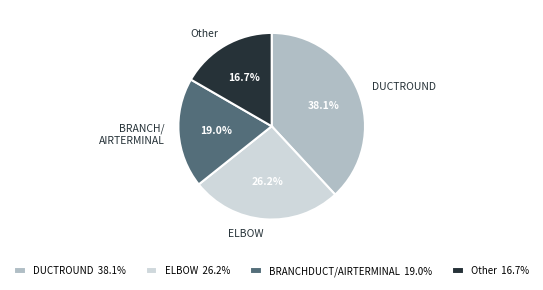

Which category has the smallest portion of the pie?

Other 16.7%